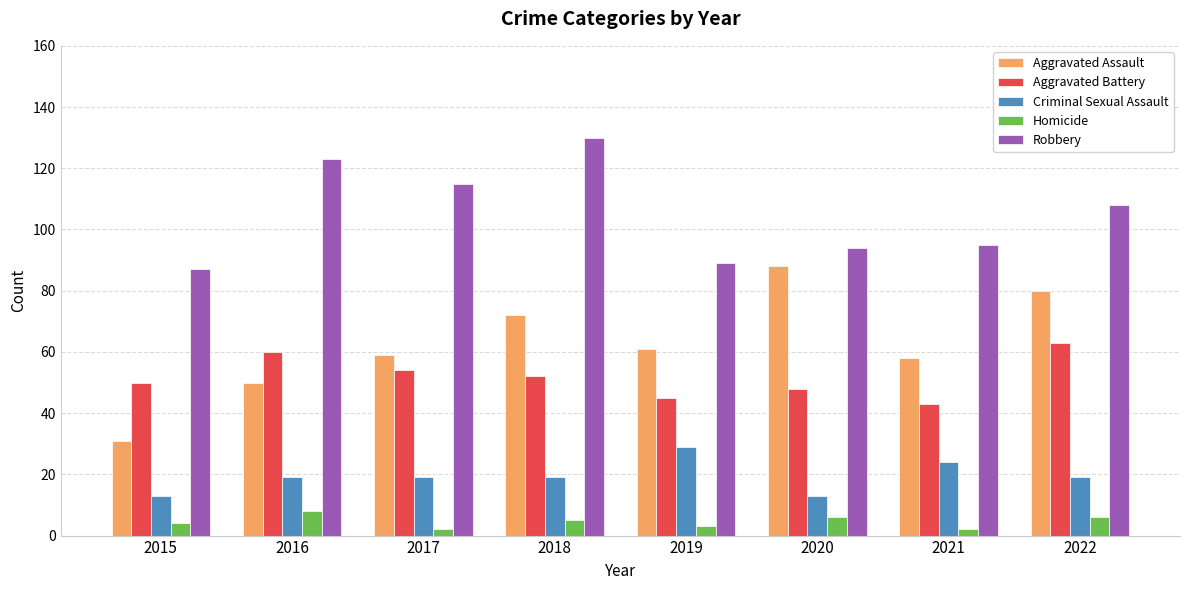

At which label does Homicide reach its peak?

2016